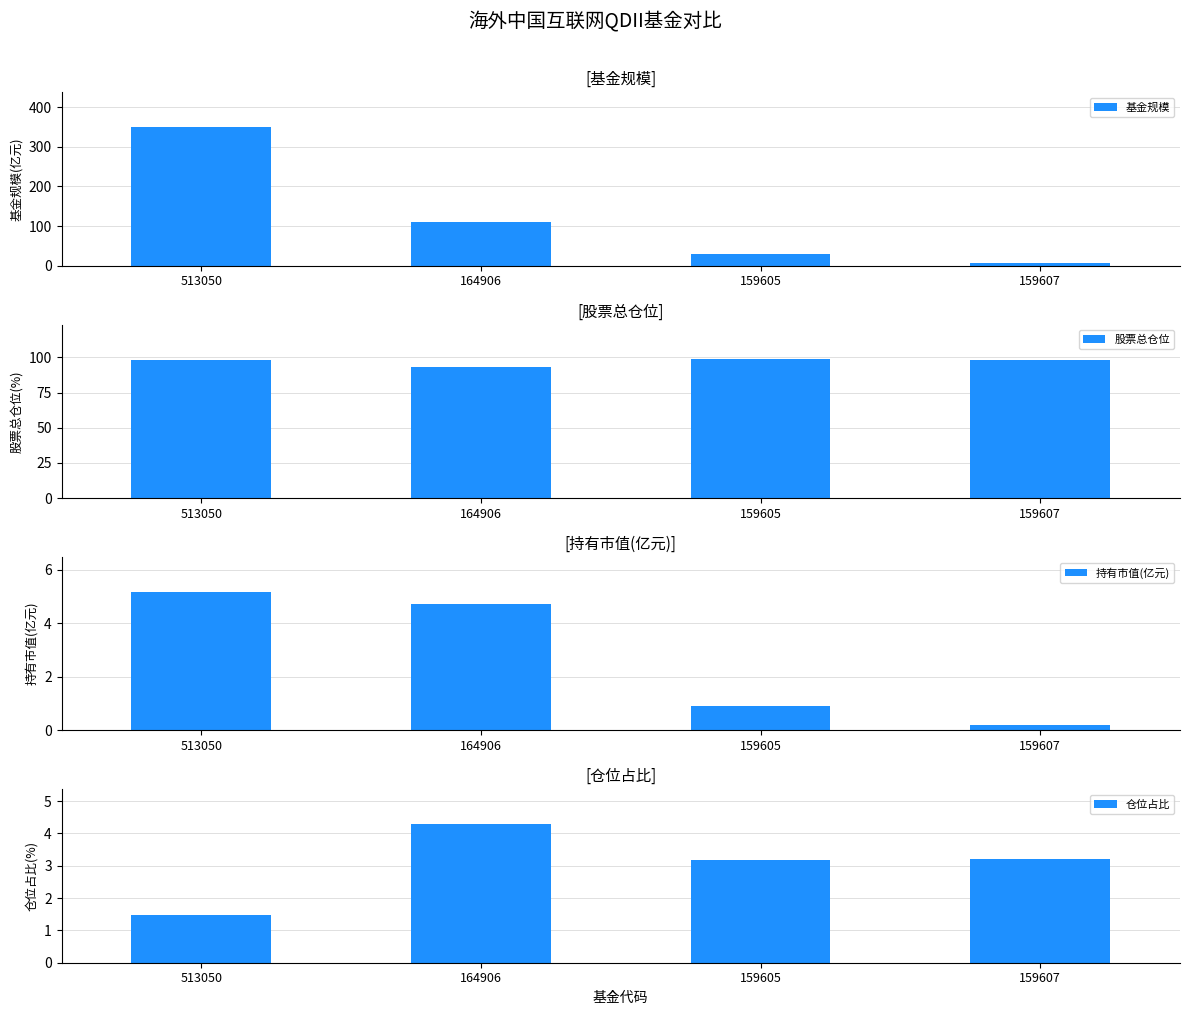

What is the spread (max minus min) of values at 159605?

97.7